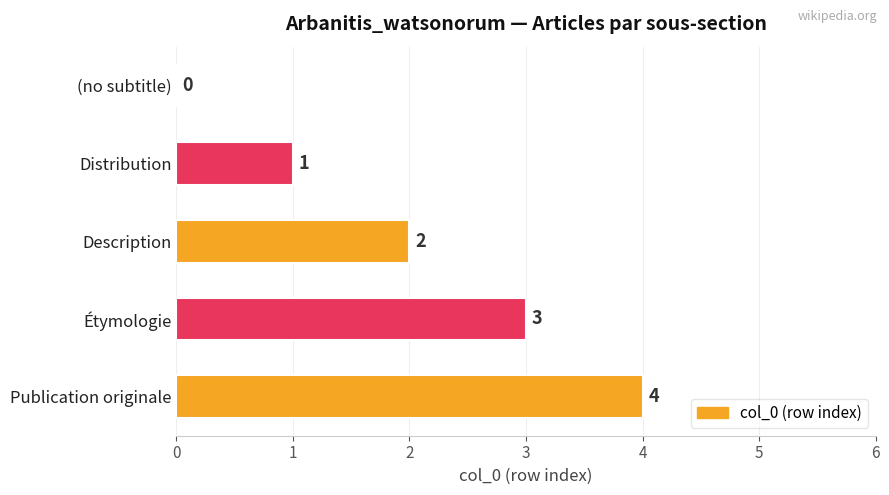

Which label corresponds to the largest value in the chart?

Publication originale